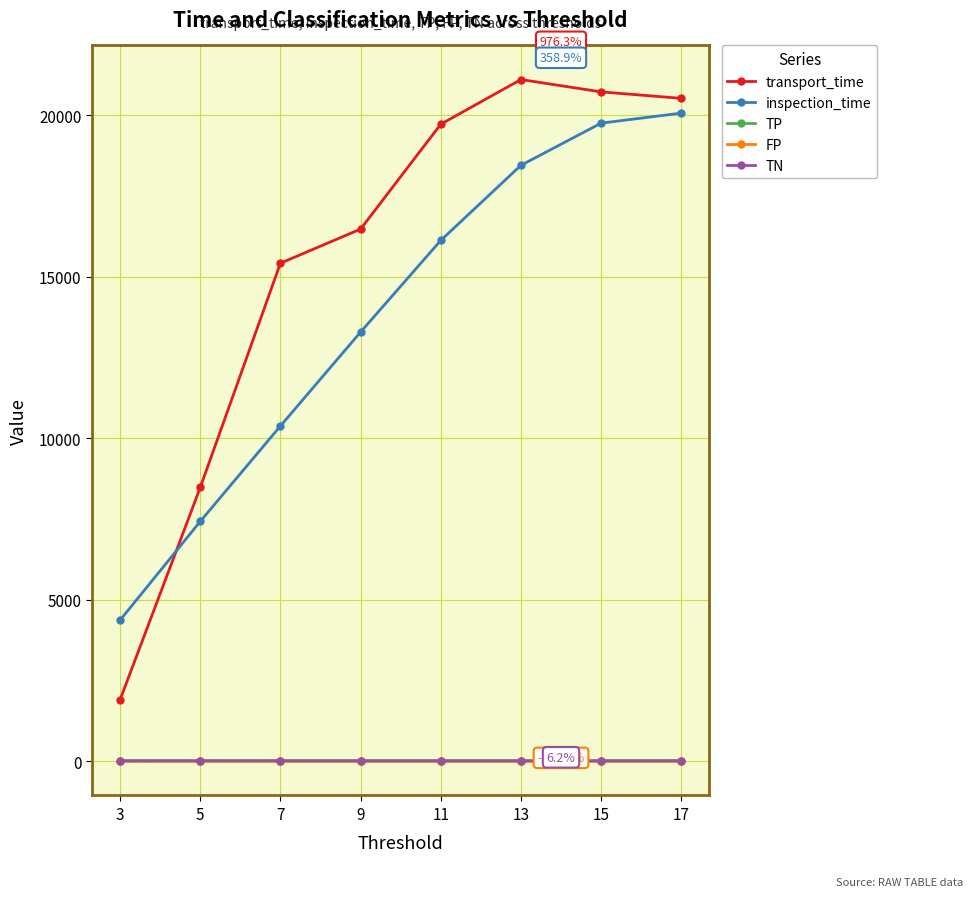

Count the TP values in the range 22 to 23.

6